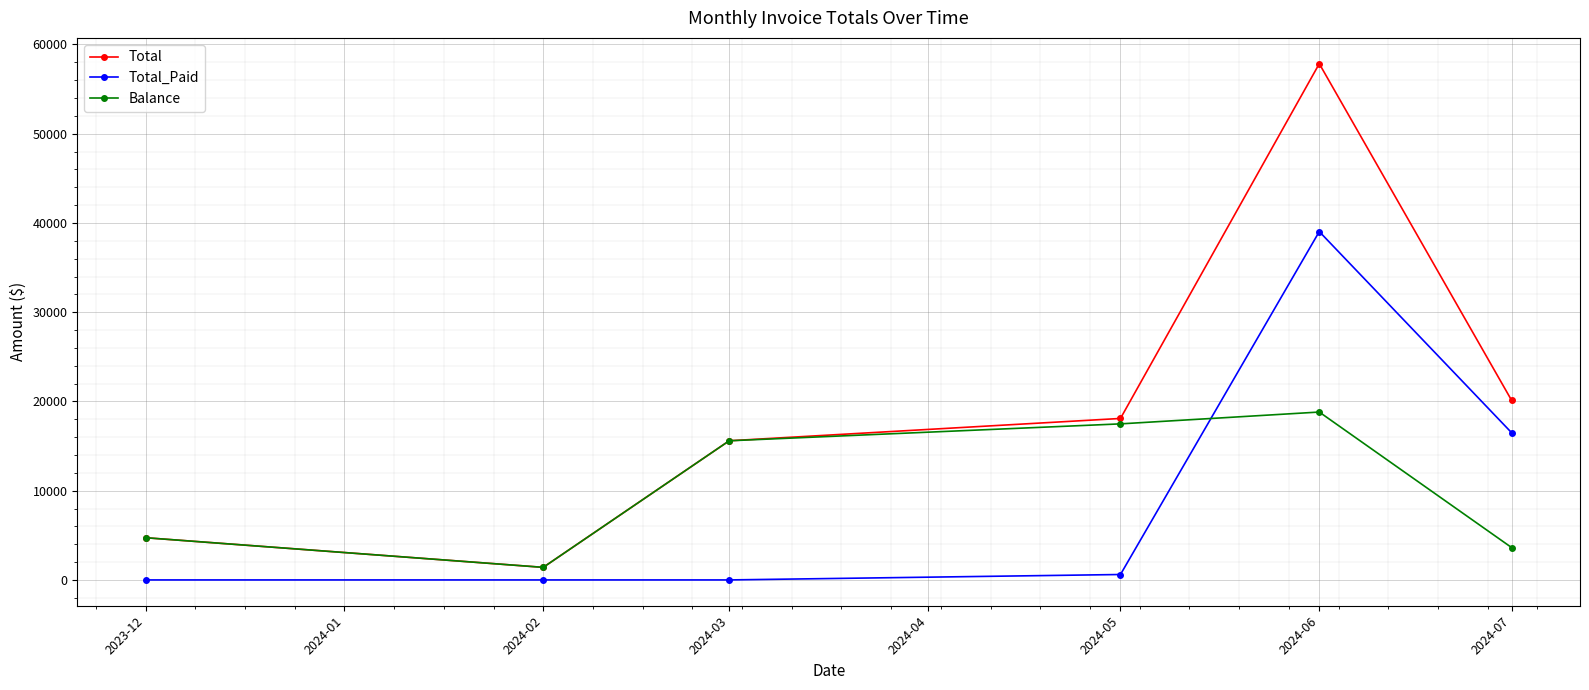

At which label does Total reach its peak?

2024-06